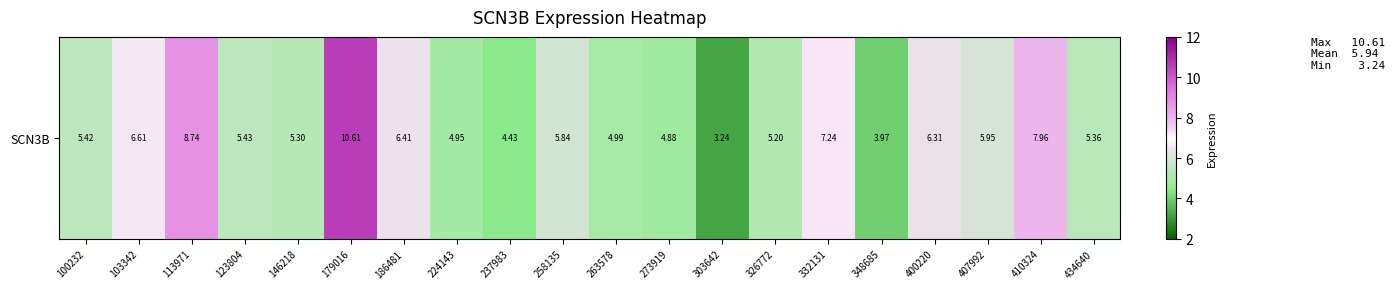

Reading left to right, extract all data points from this chart.

5.4	6.6	8.7	5.4	5.3	10.6	6.4	5.0	4.4	5.8	5.0	4.9	3.2	5.2	7.2	4.0	6.3	6.0	8.0	5.4